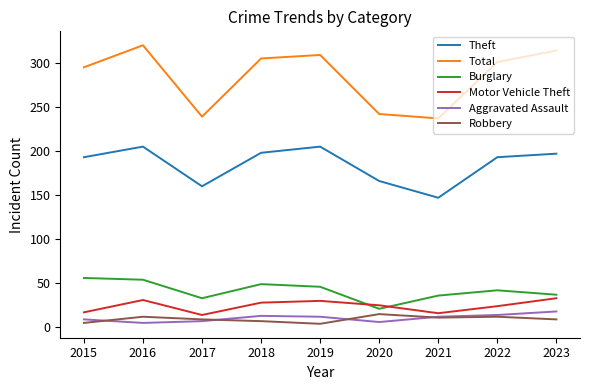

Which series has the largest range (max minus min)?

Total